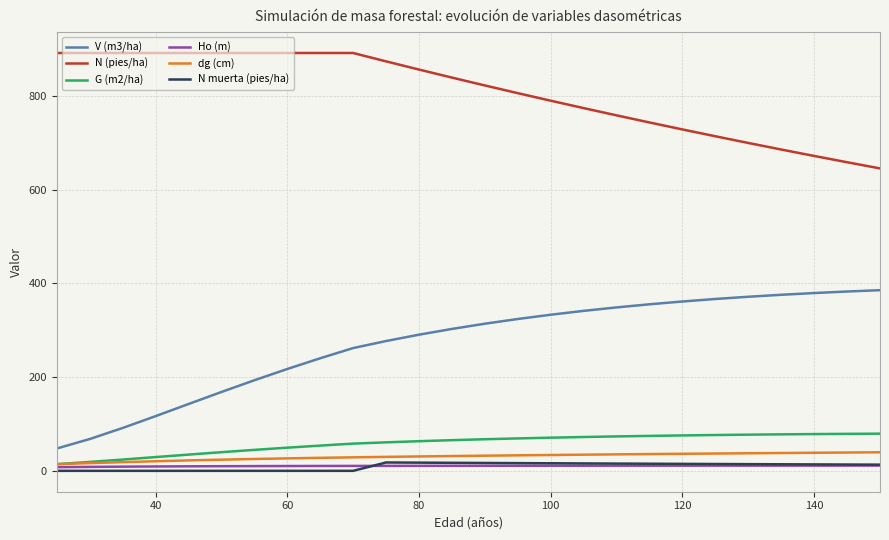

True or false: dg (cm) and N (pies/ha) cross at least once.

False